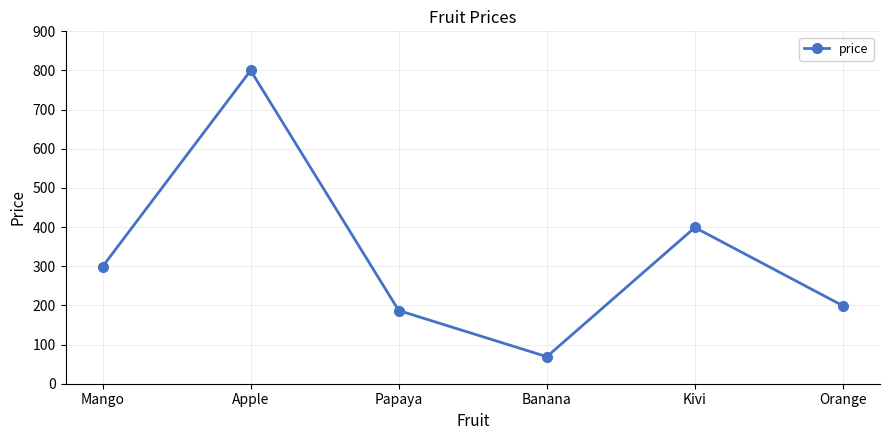

True or false: the data shows 69 at Banana.

True